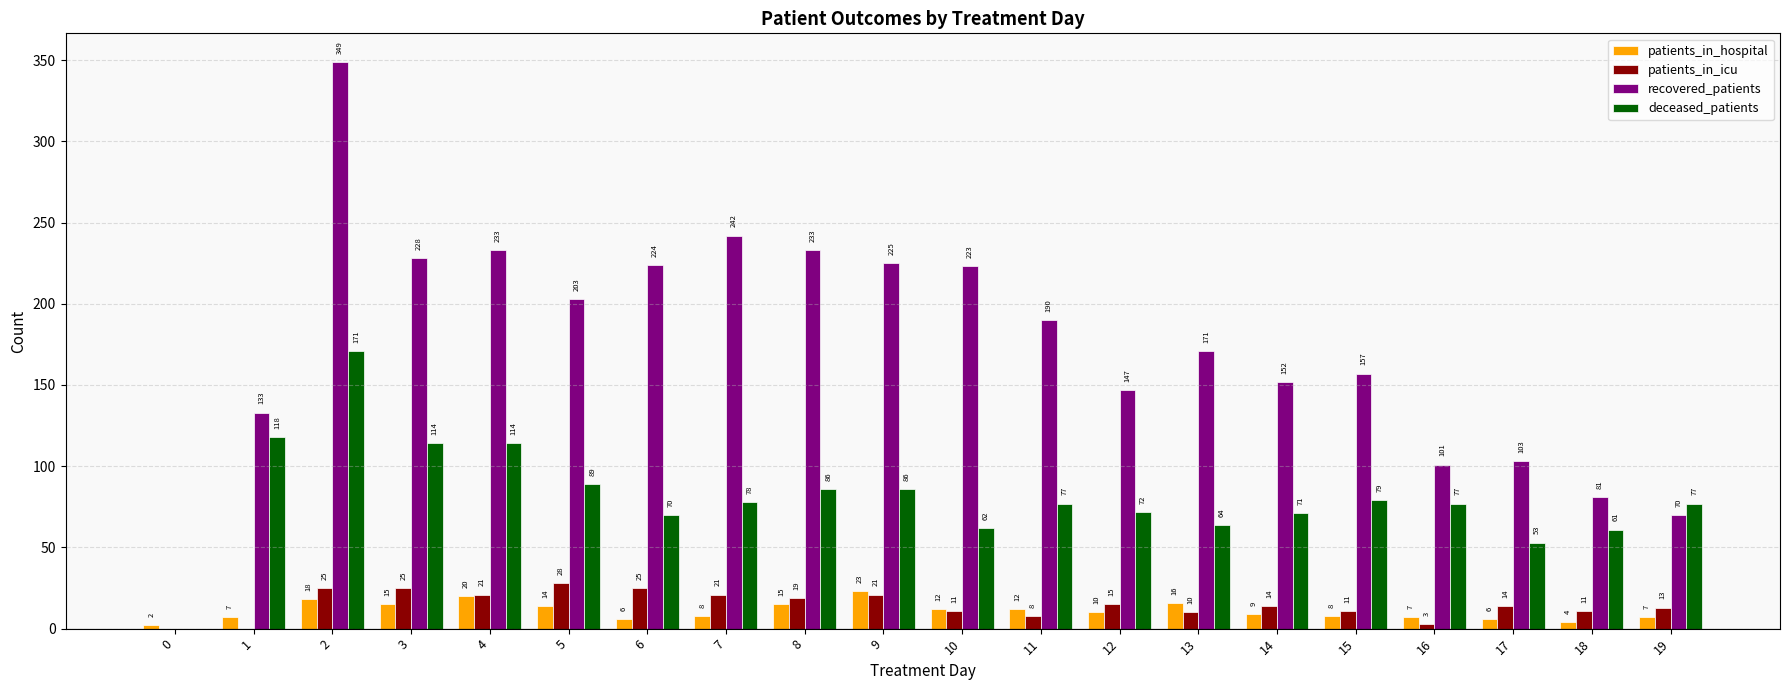

What is the approximate value of patients_in_icu at 6, to the nearest 5?

25